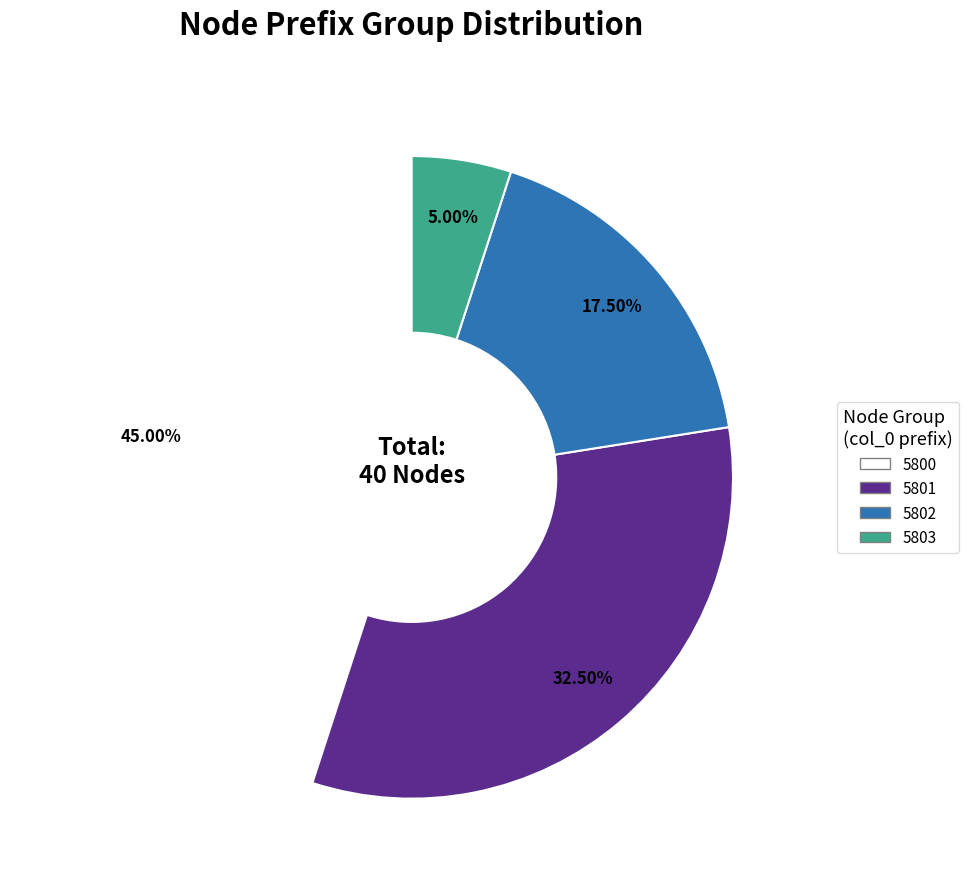

How many segments does this pie chart have?

4